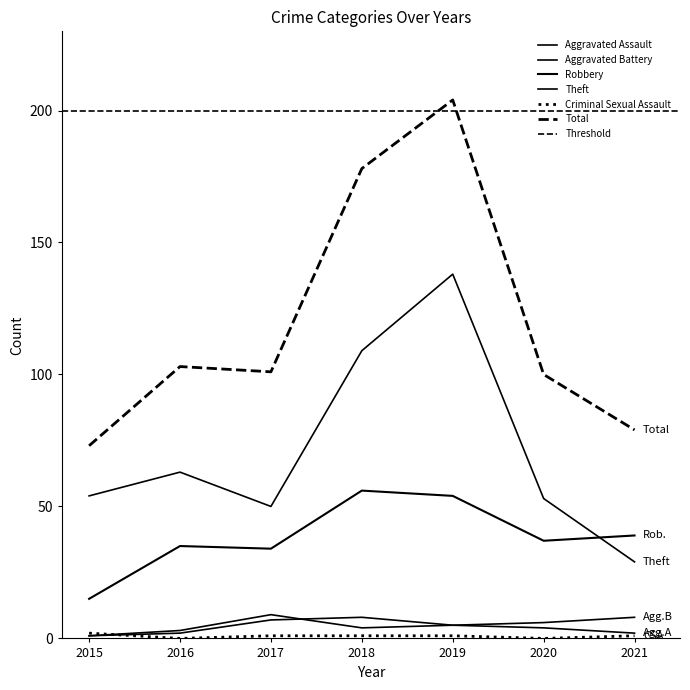

What is the highest value of the Total series?

204